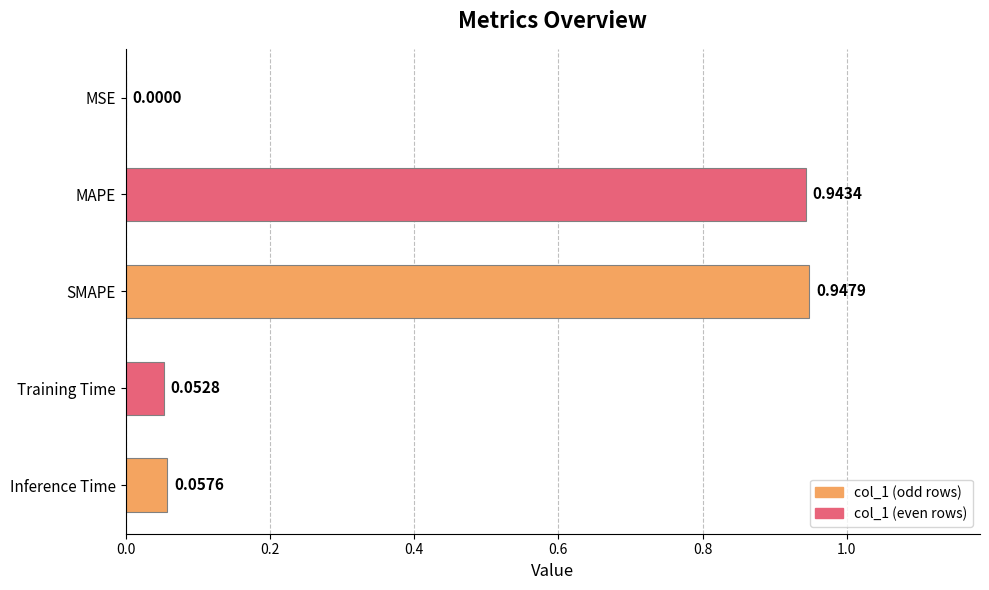

What is the change in value from MSE to Training Time?

+0.1